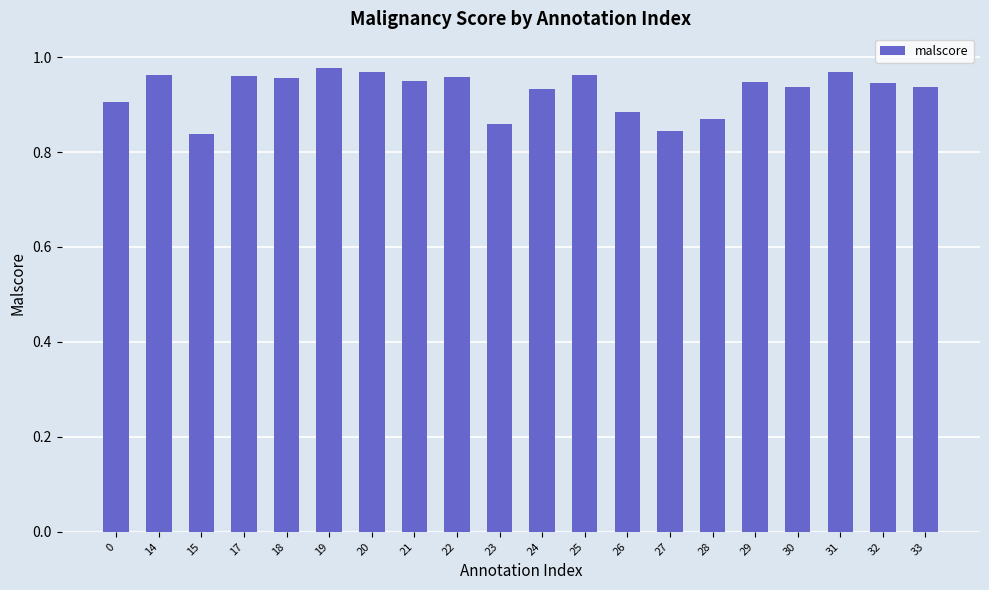

How many values are between 0 and 1?

20